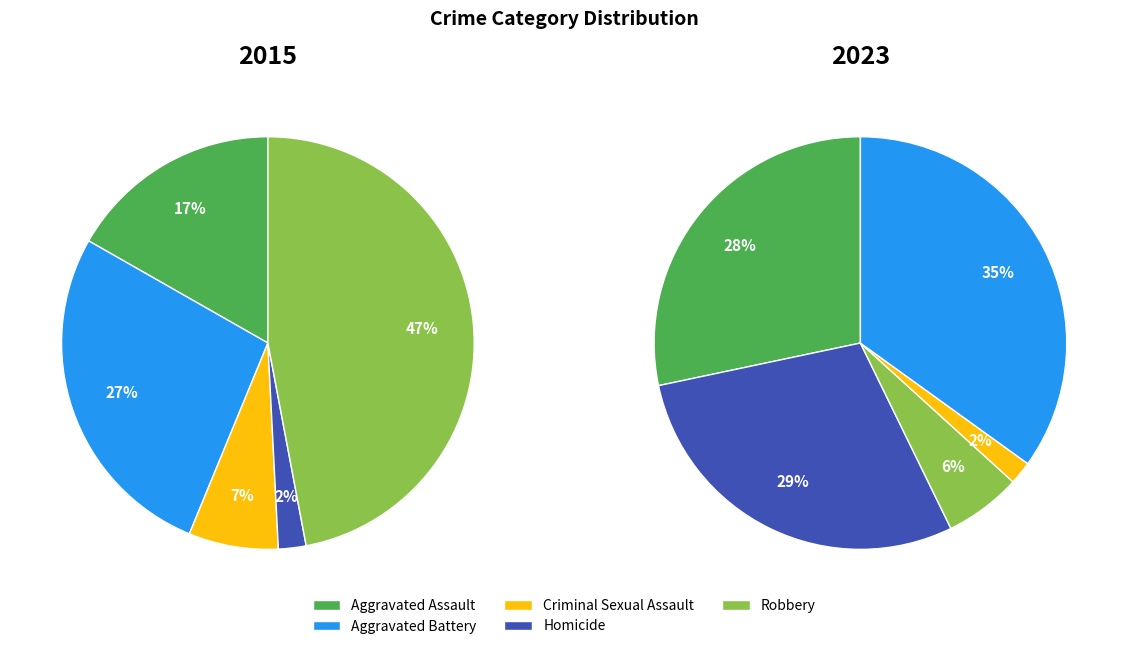

Is it true that Robbery is 49% of the pie?

False